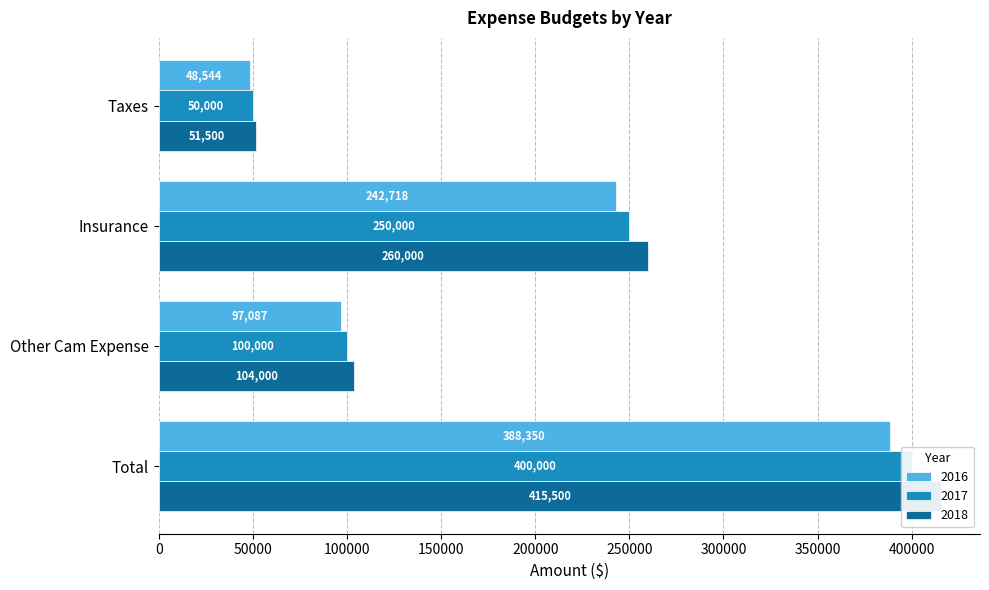

What is the highest value of the 2018 series?

415500.0